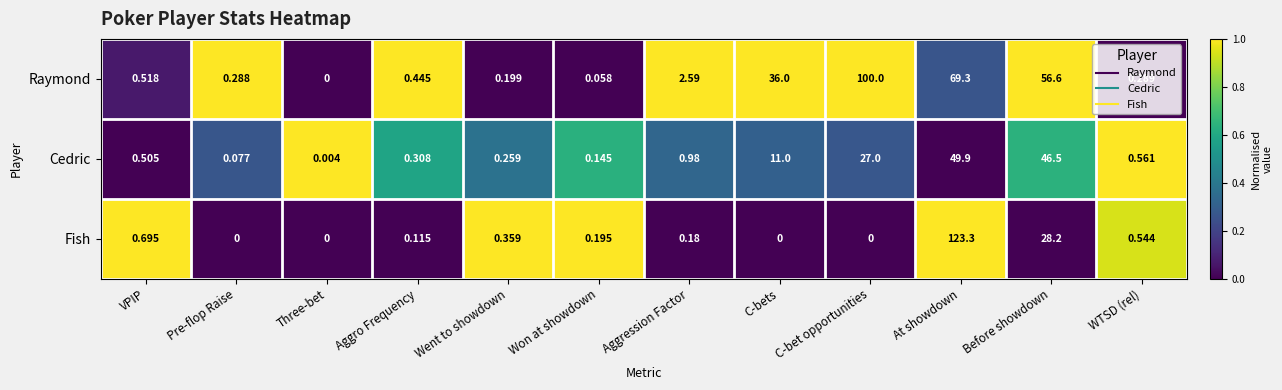

Where is Fish nearest to the value 61?

Before showdown